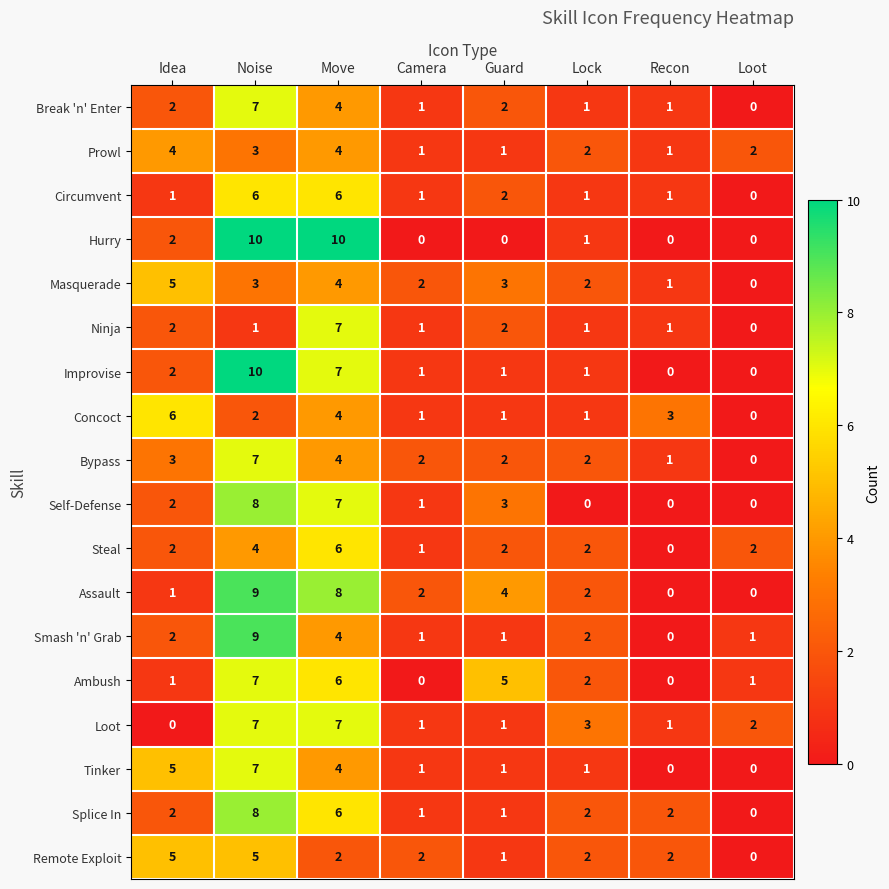

Is it true that Ninja equals 2 at Noise?

False